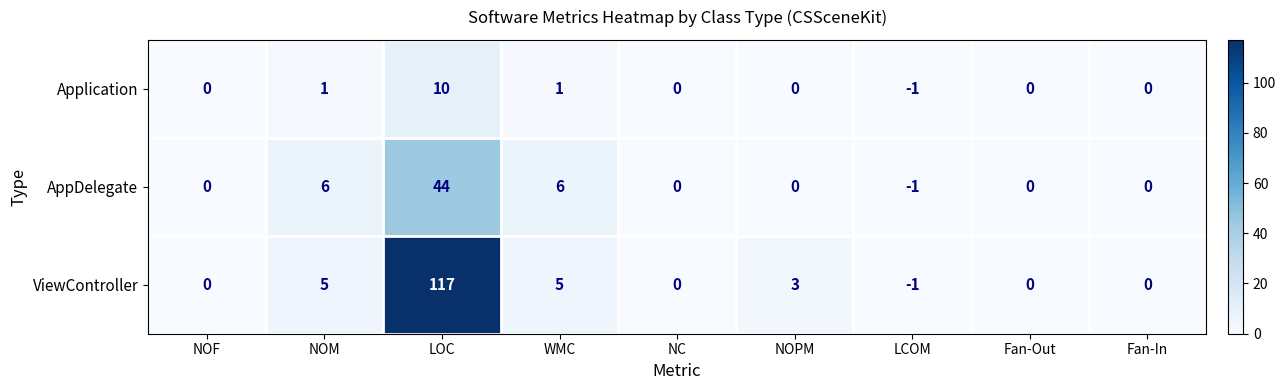

What is the maximum value for AppDelegate?

44